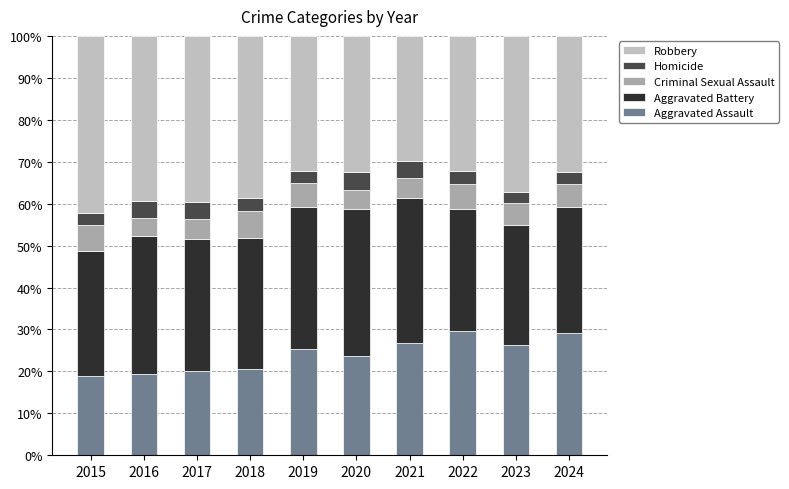

How many bars are there in total?

10